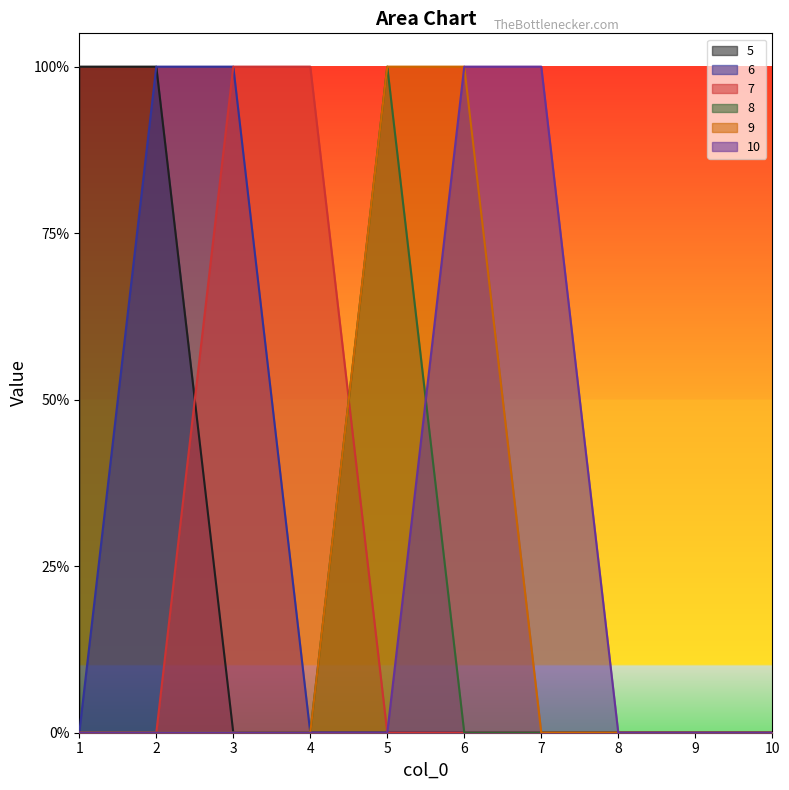

What is the sum of all 6 values?

2